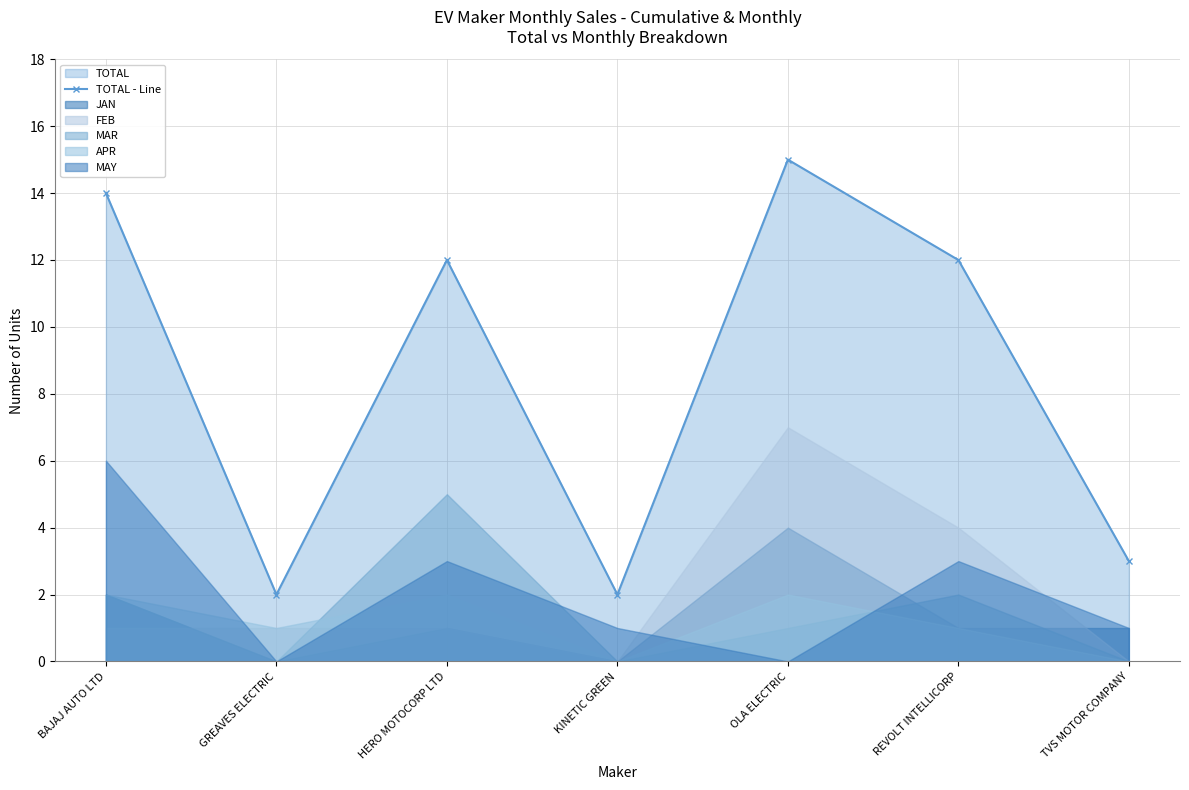

What is the change in value from GREAVES ELECTRIC to OLA ELECTRIC?

+13